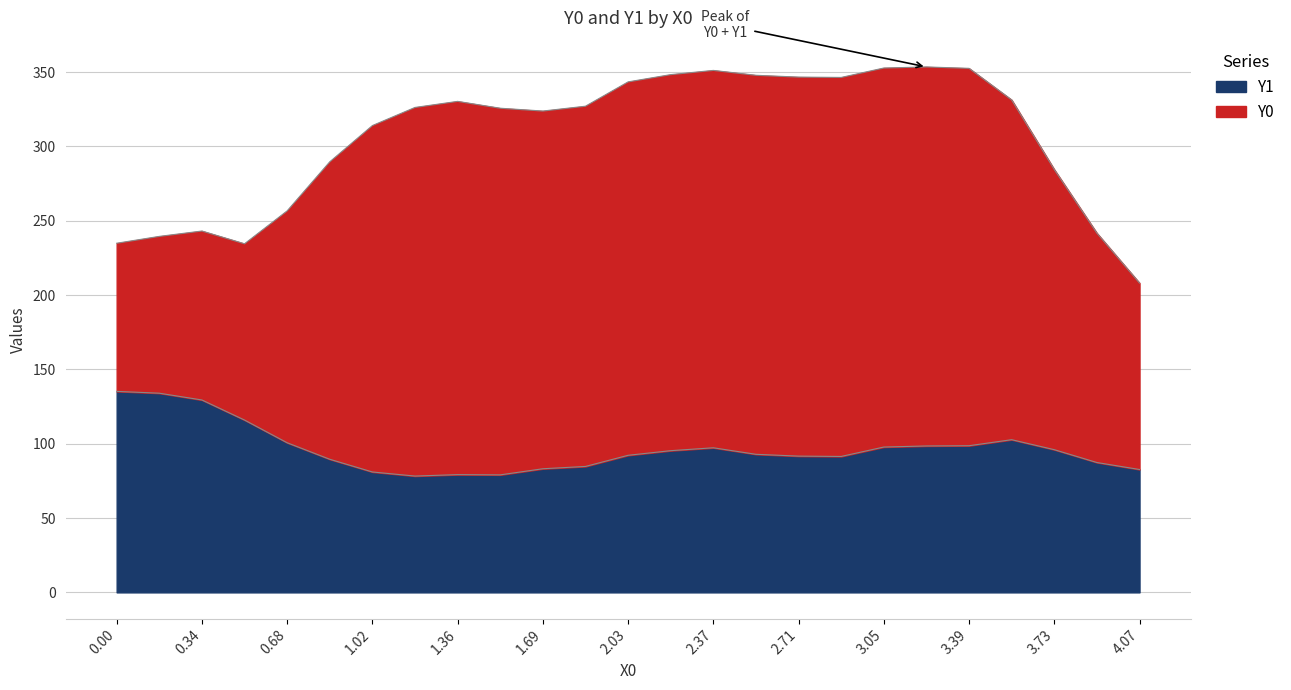

What is the total value across all series at 3.39?

352.6